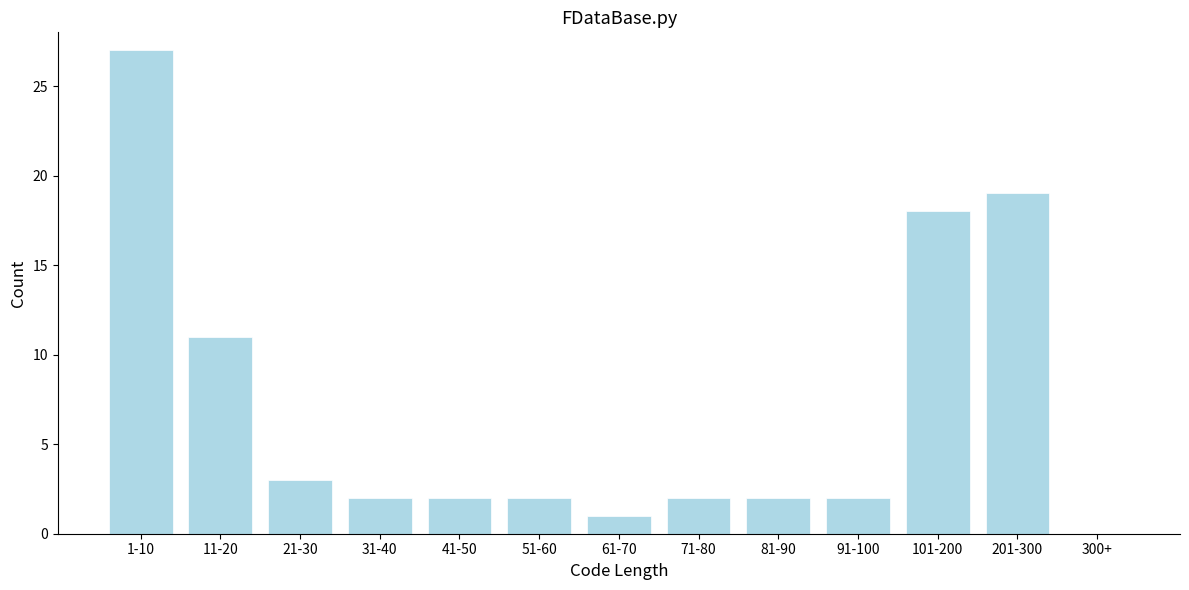

Reading left to right, extract all data points from this chart.

1-10=27	11-20=11	21-30=3	31-40=2	41-50=2	51-60=2	61-70=1	71-80=2	81-90=2	91-100=2	101-200=18	201-300=19	300+=0